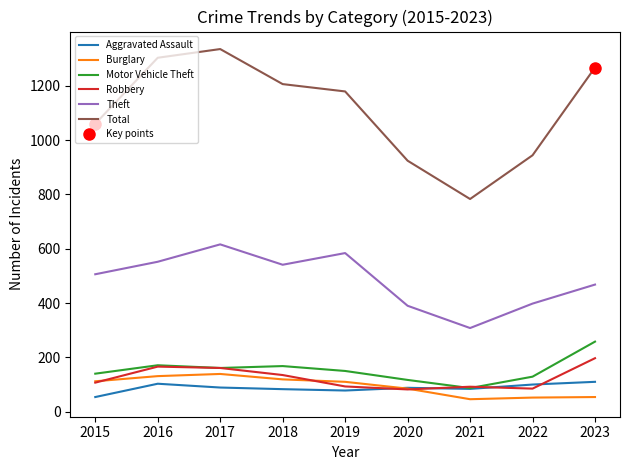

True or false: Motor Vehicle Theft has a value of 258 at 2023.

True